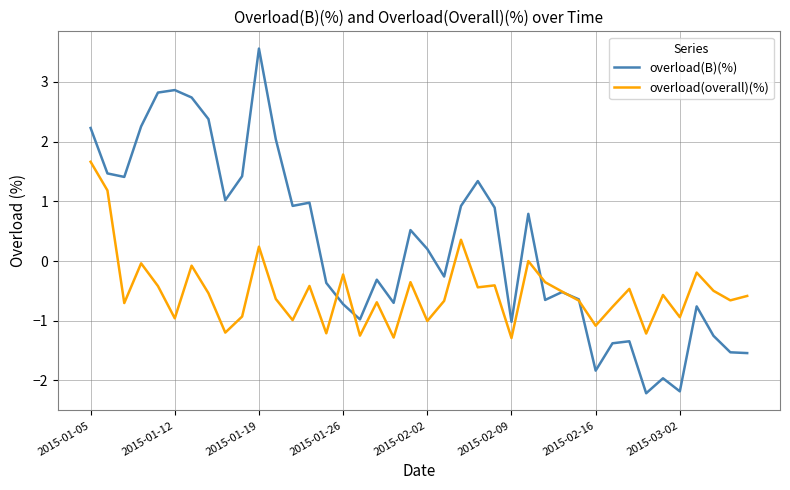

What is the minimum value shown in the chart?

-2.2